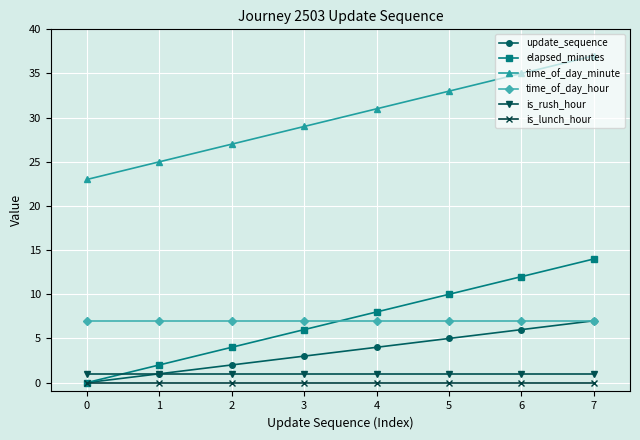

Does the chart display data point markers on the line(s)?

Yes